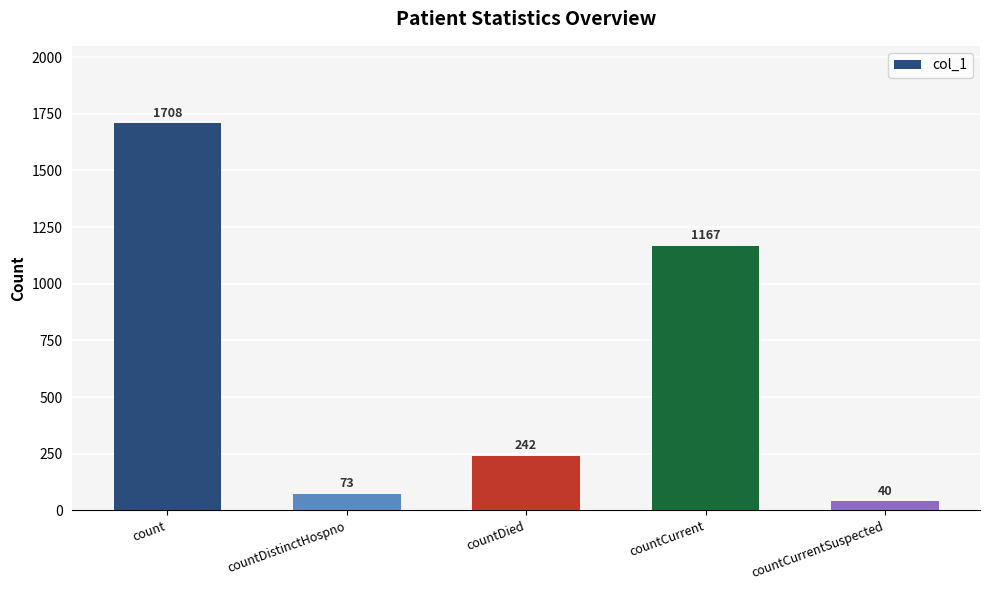

Which label corresponds to the largest value in the chart?

count